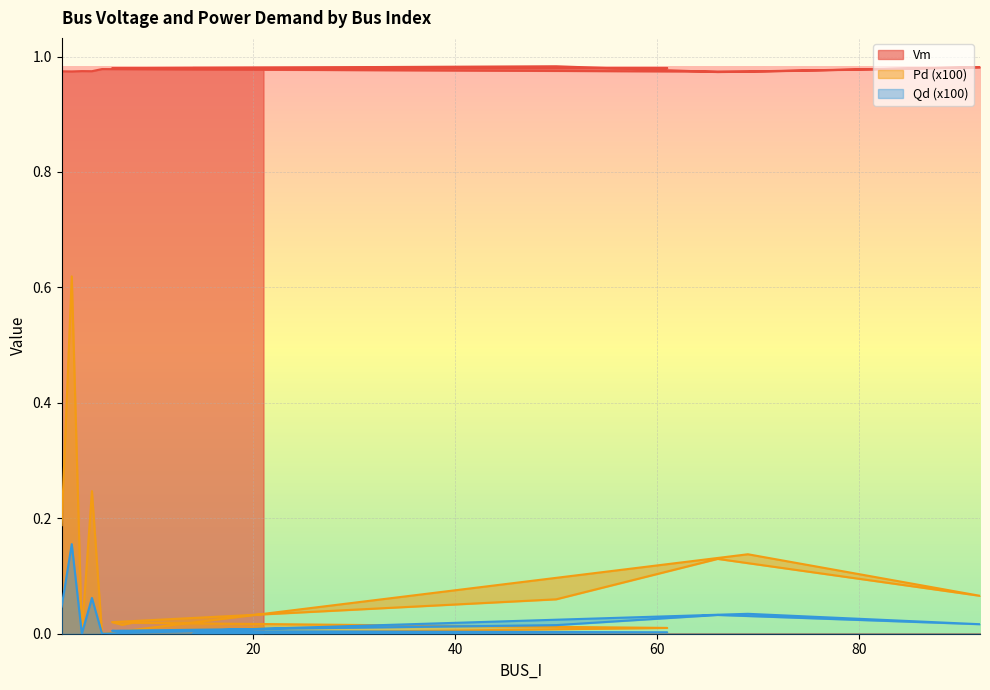

How many interior local valleys does the Vm series have?

5